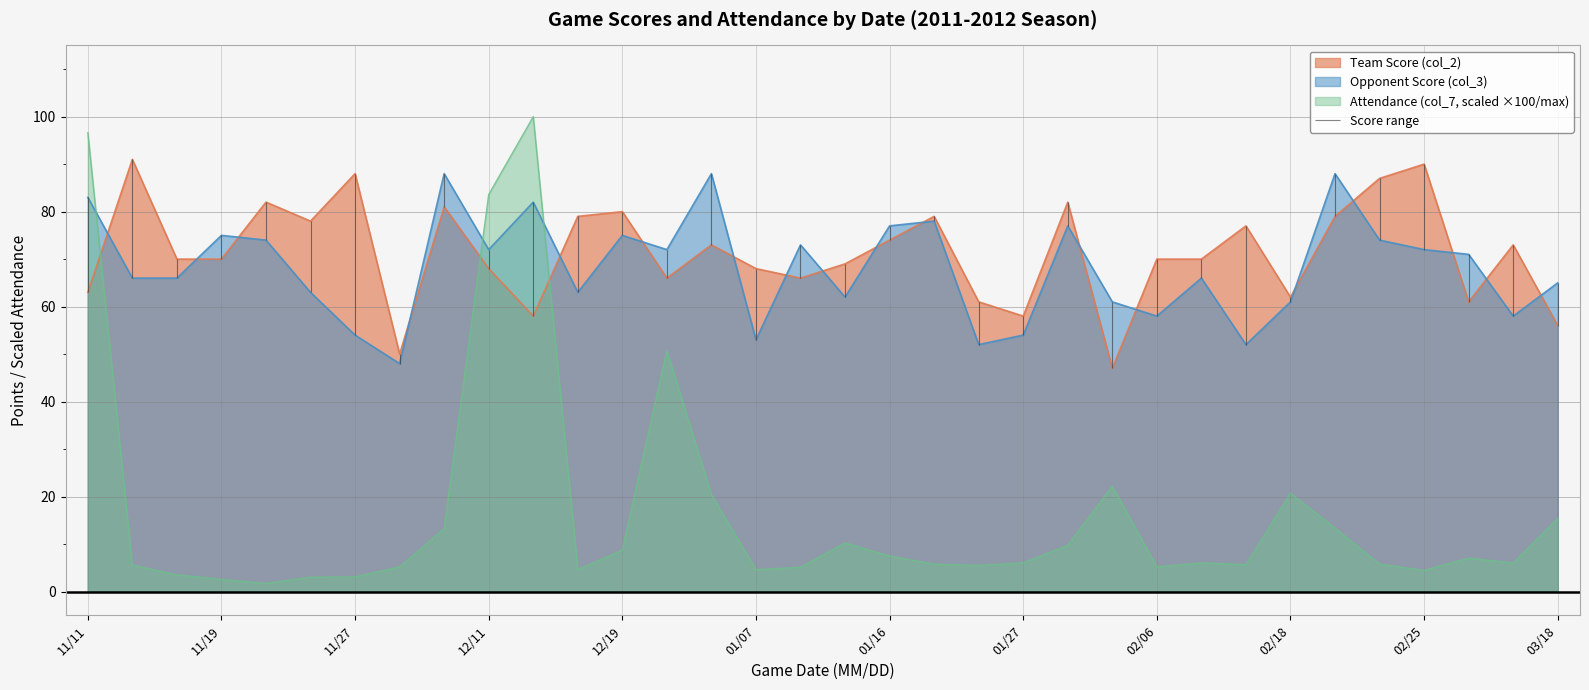

Which series has the widest spread of values?

Attendance (col_7, scaled)